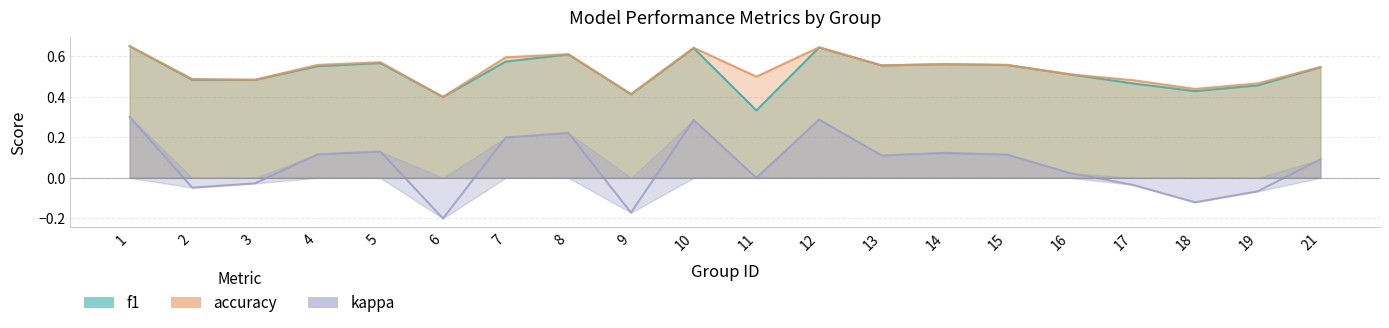

What are all the series names shown in the legend?

f1, accuracy, kappa